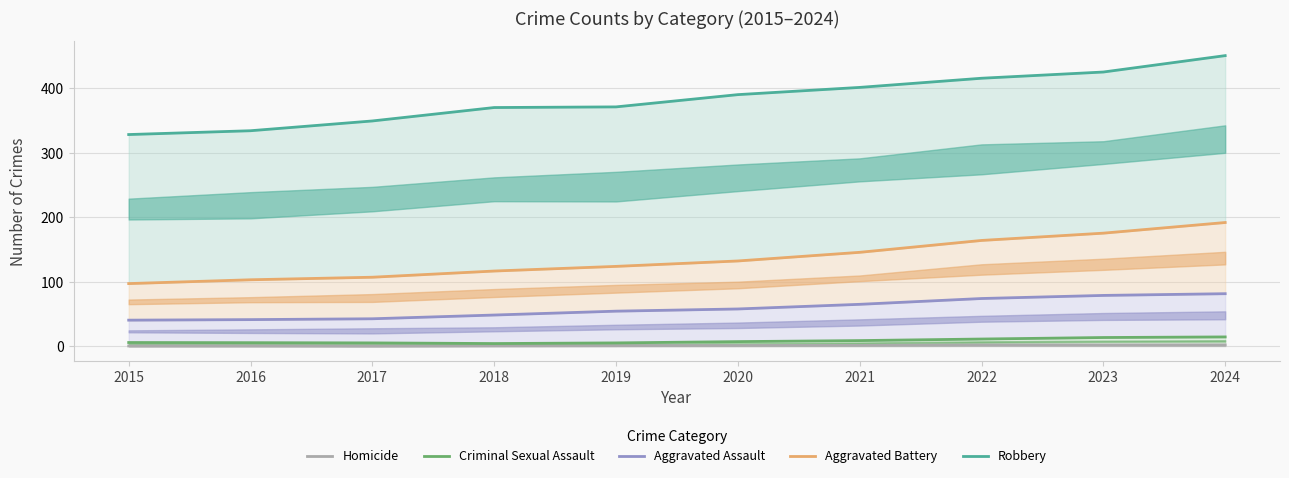

What is the spread (max minus min) of values at 2022?

413.4